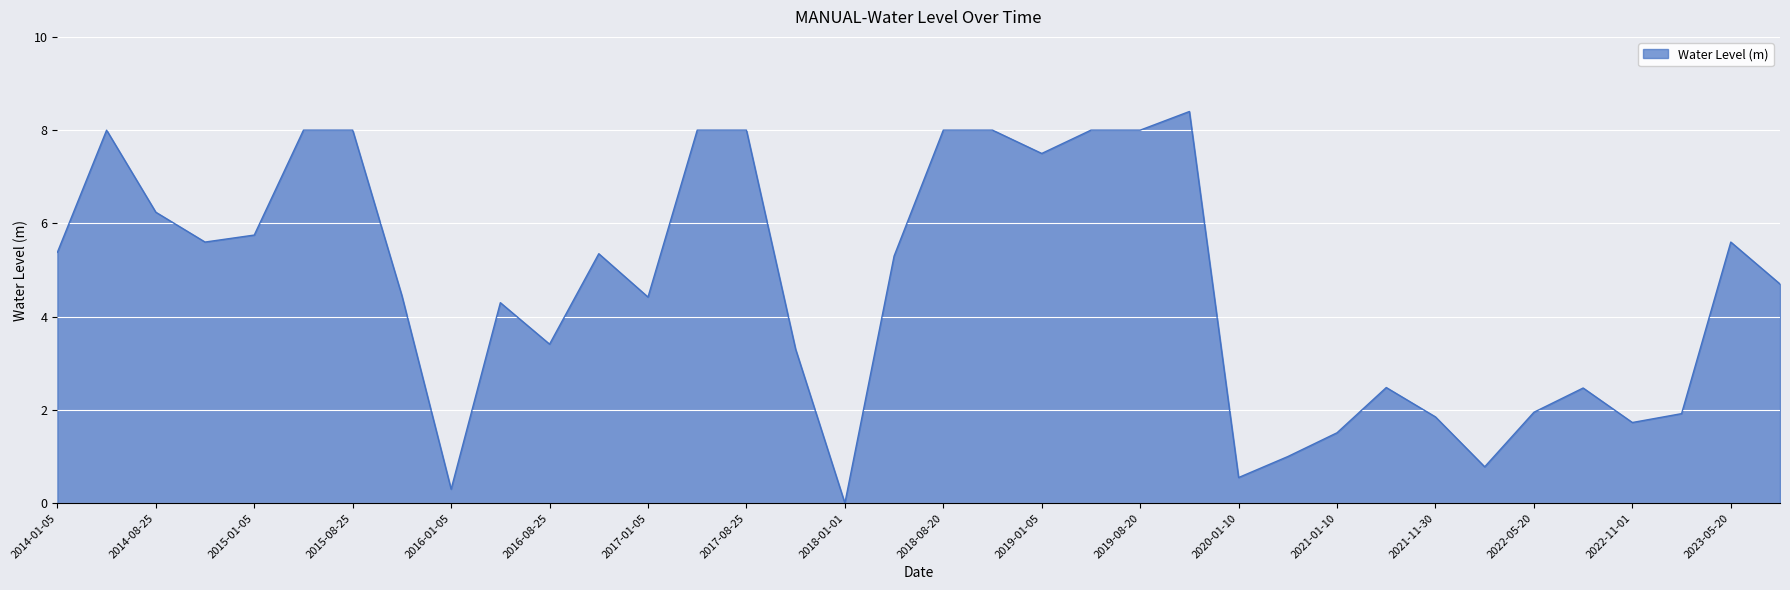

How many lines are shown in the chart?

1